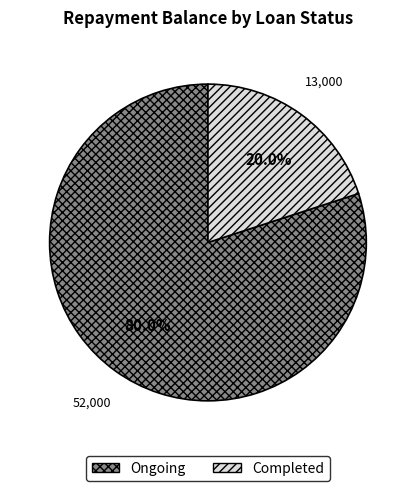

Which category accounts for the majority?

Ongoing